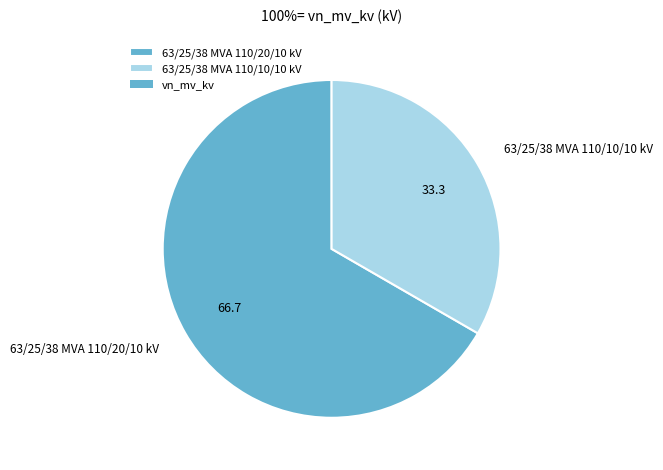

Do 63/25/38 MVA 110/20/10 kV and 63/25/38 MVA 110/10/10 kV together represent more than half of the pie?

Yes